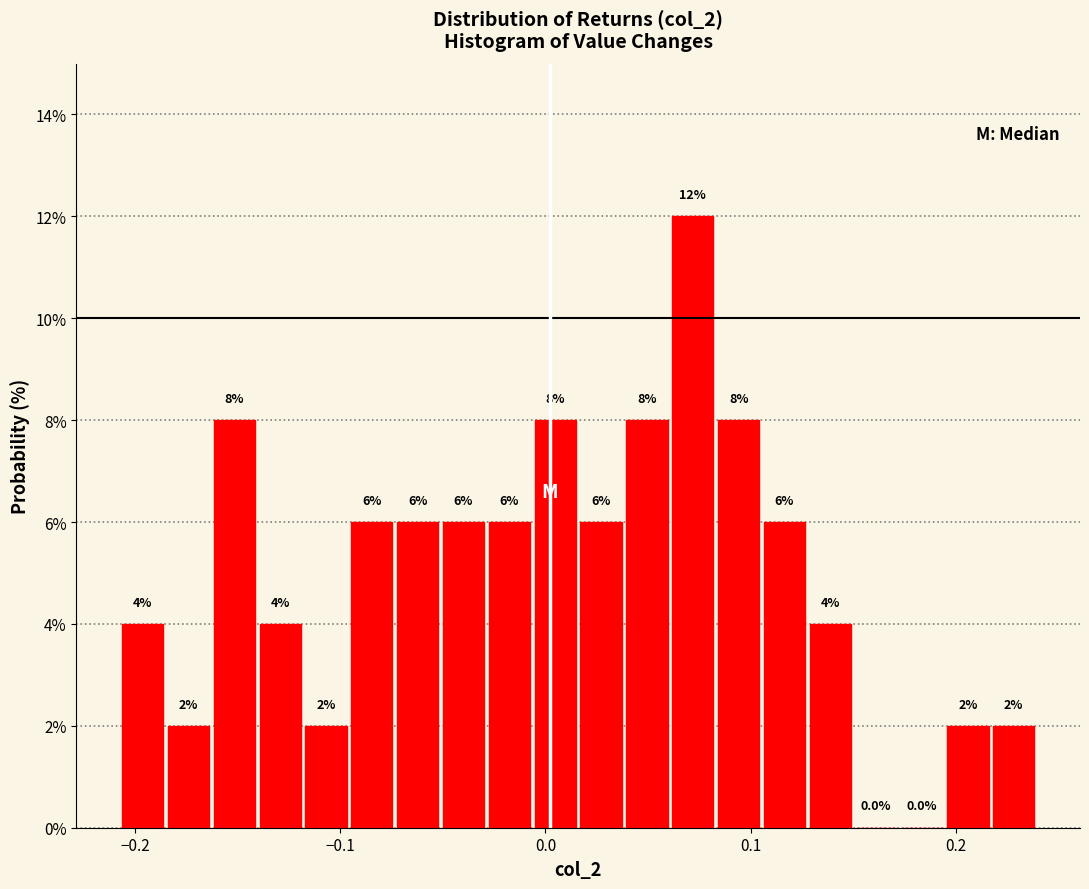

Around what value on the x-axis is the tallest bar? Give the approximate position of its centre, as read against the axis.

0.07